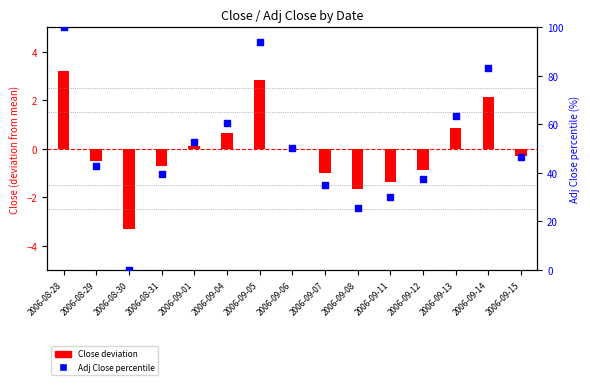

Approximately how many times larger is the value at 2006-09-13 compared to 2006-09-14?

0.8